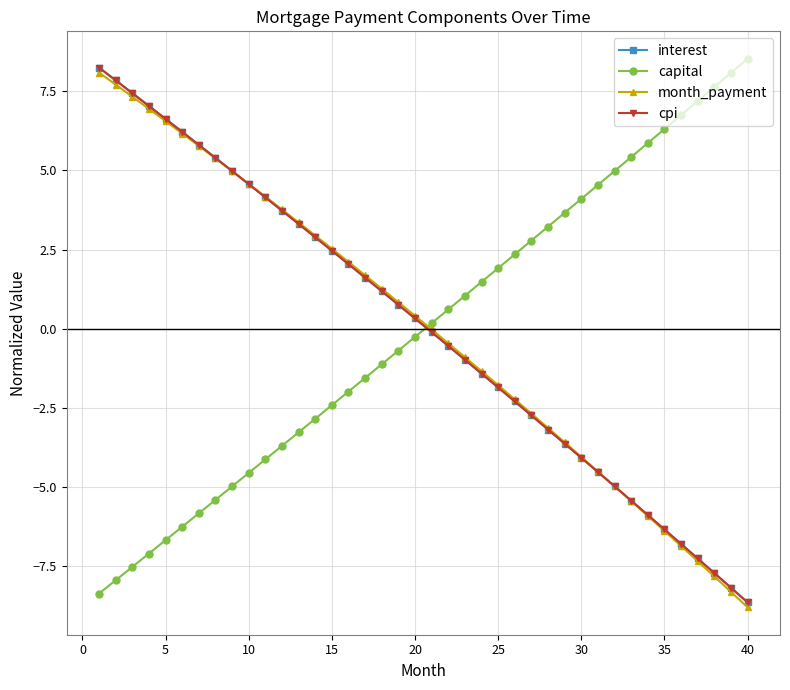

Which series ends up on top after the final intersection of capital and interest?

capital